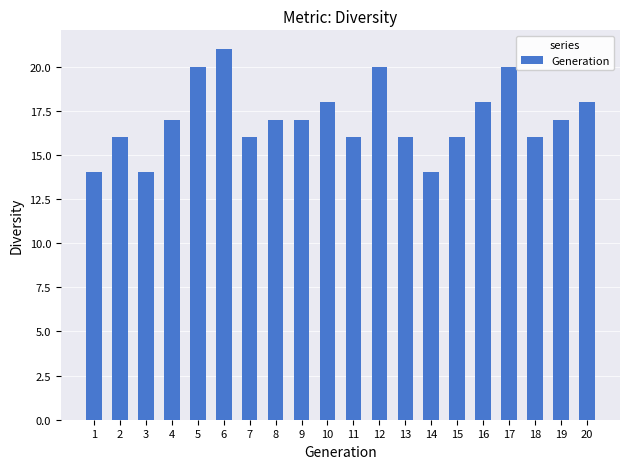

What is the sum of the values at 13 and 10?

34